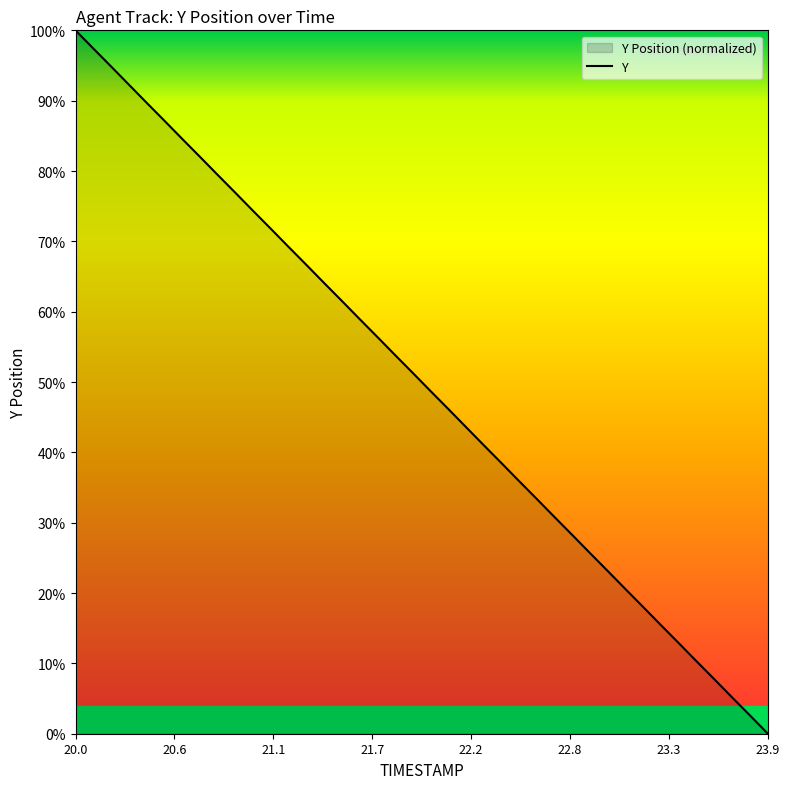

What is the greatest value displayed?

100.0